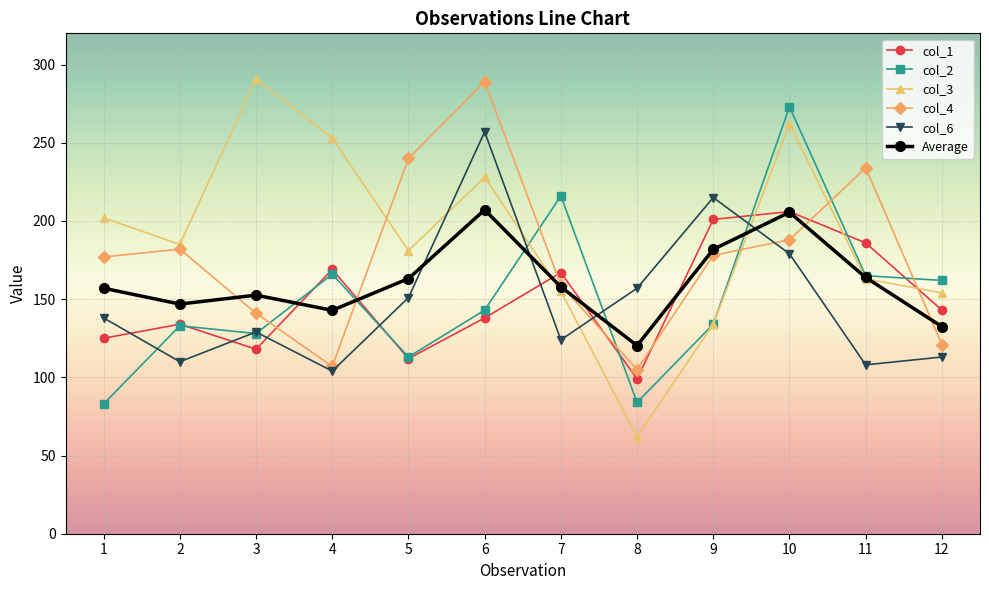

Which category has the lowest value in the col_3 series?

8